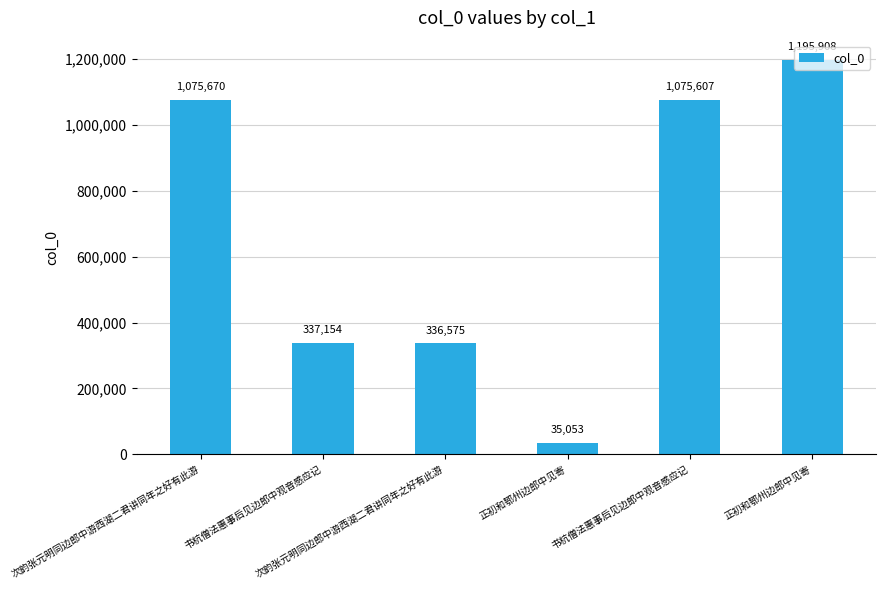

Count the number of data series in this chart.

1